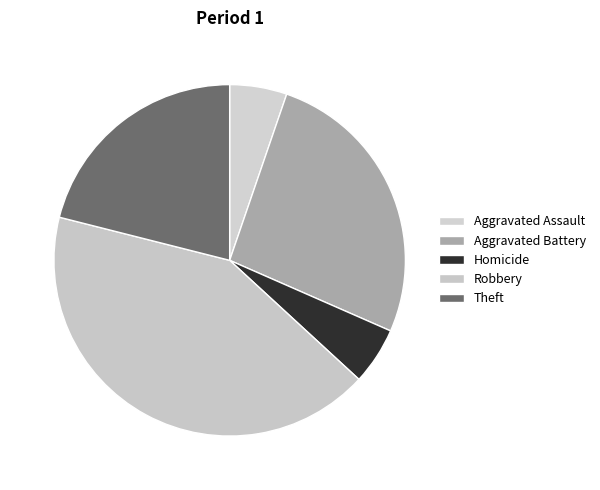

How many slices are in this pie chart?

5